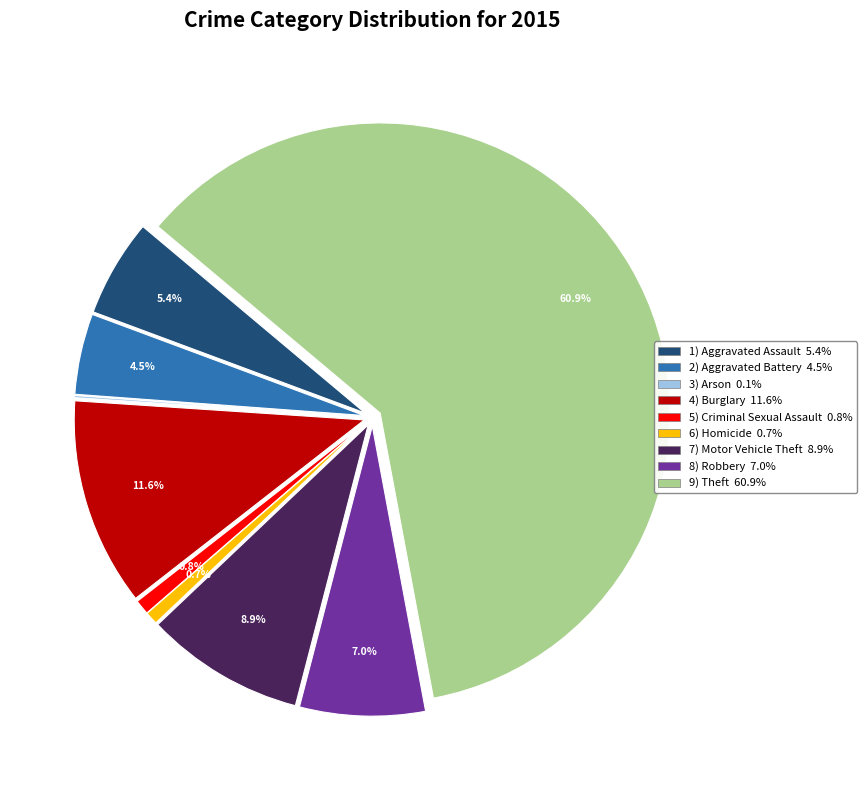

What is the largest slice in the pie chart?

Theft